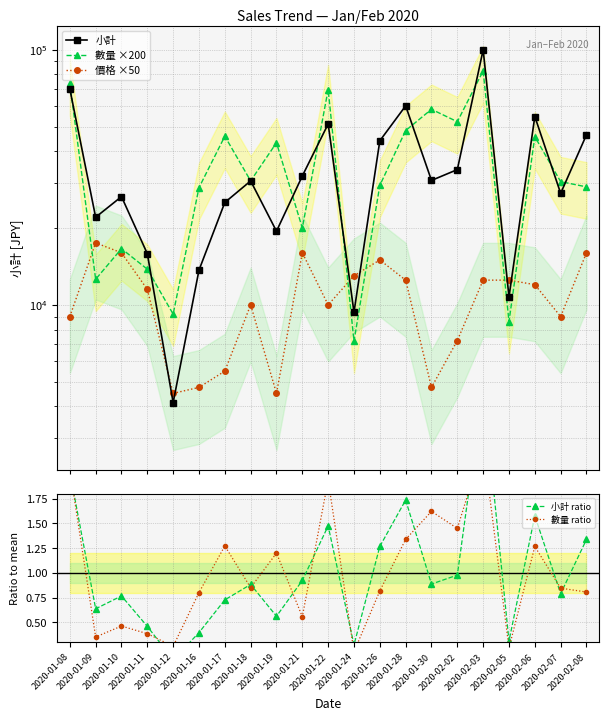

At which category does the chart reach its minimum across all series?

2020-01-12